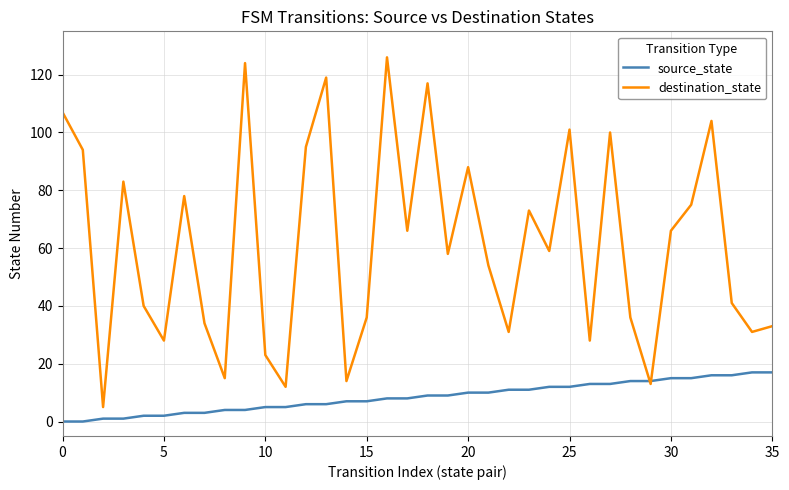

Reading right to left, transcribe all the data shown in this chart.

source_state: 17	17	16	16	15	15	14	14	13	13	12	12	11	11	10	10	9	9	8	8	7	7	6	6	5	5	4	4	3	3	2	2	1	1	0	0
destination_state: 33	31	41	104	75	66	13	36	100	28	101	59	73	31	54	88	58	117	66	126	36	14	119	95	12	23	124	15	34	78	28	40	83	5	94	107